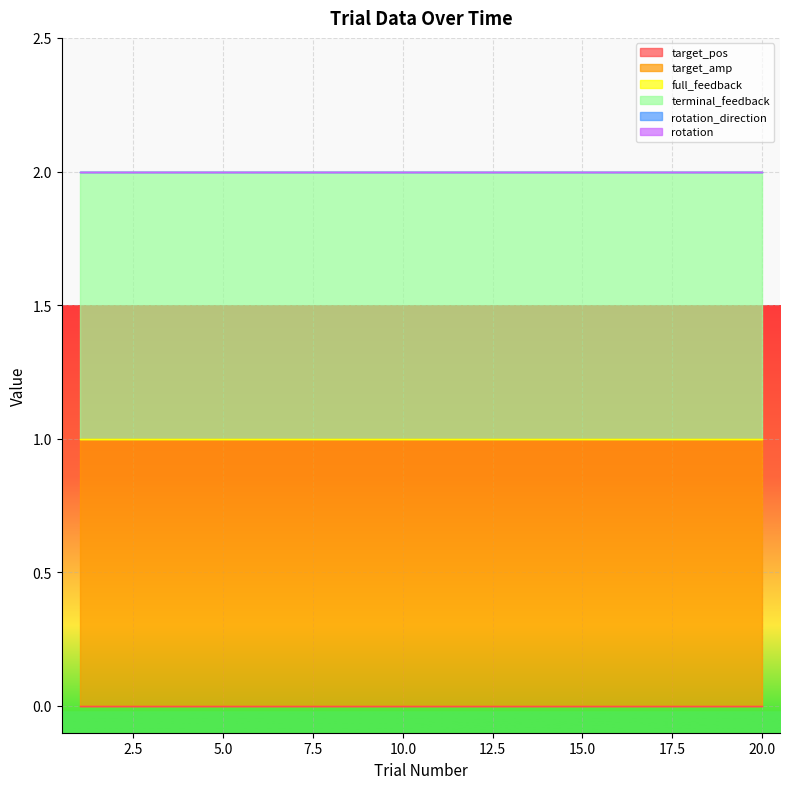

The target_amp series shows 1 at 18. True or false?

False